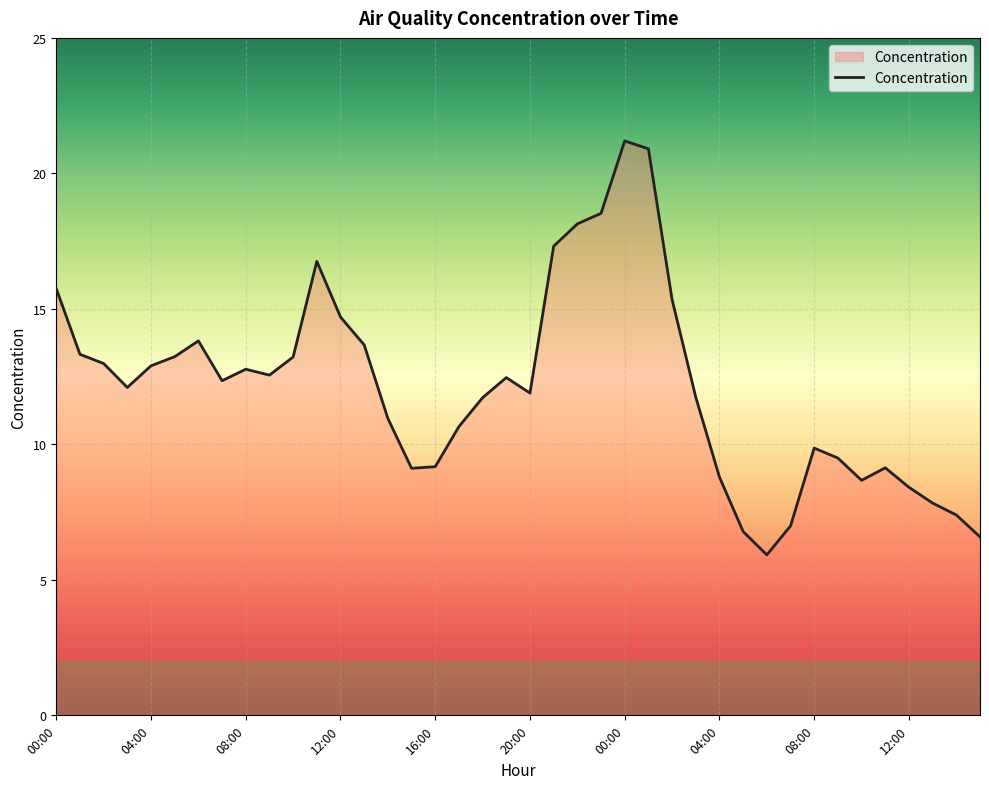

What is the smallest value displayed?

5.9